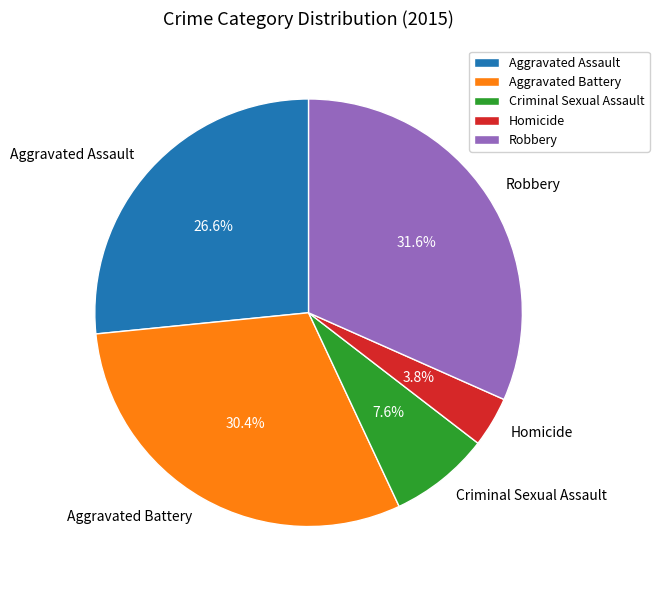

Rank the categories by value from highest to lowest.

Robbery, Aggravated Battery, Aggravated Assault, Criminal Sexual Assault, Homicide